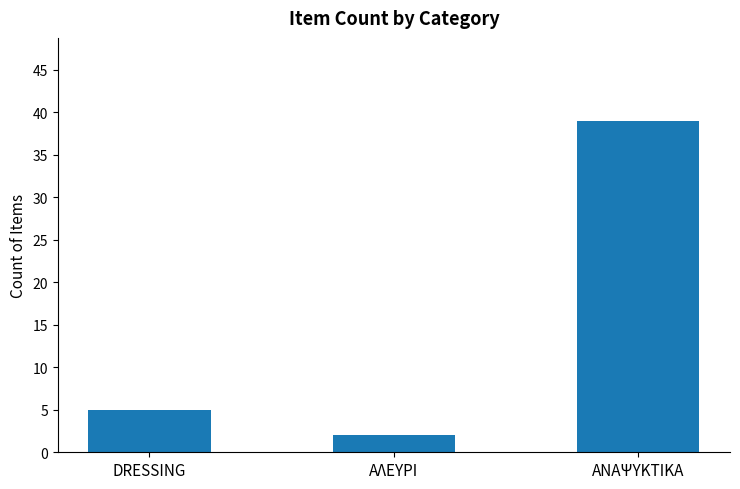

What is the maximum value shown in the chart?

39